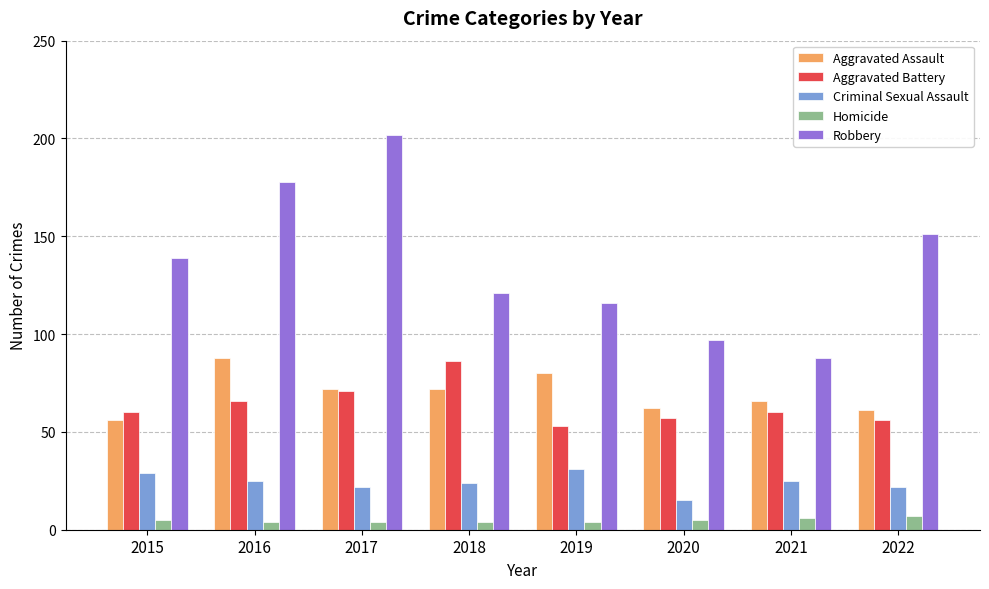

At how many categories does at least one series exceed 160?

2